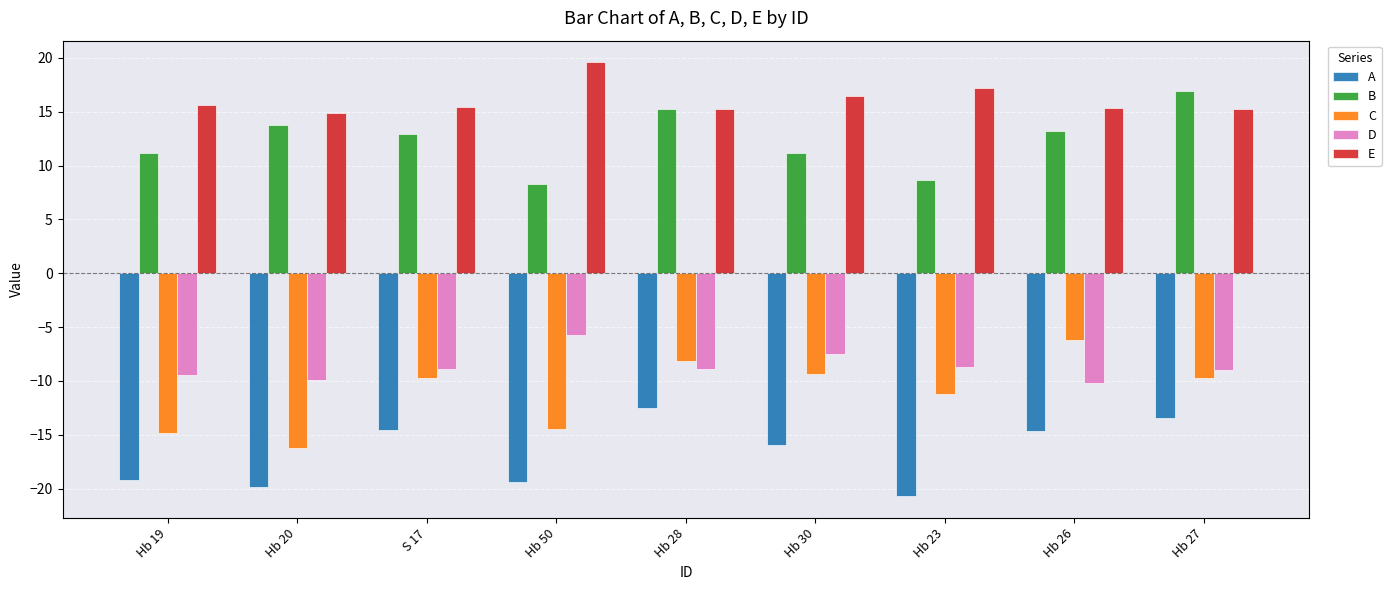

Which series changed the most between Hb 50 and Hb 27?

B